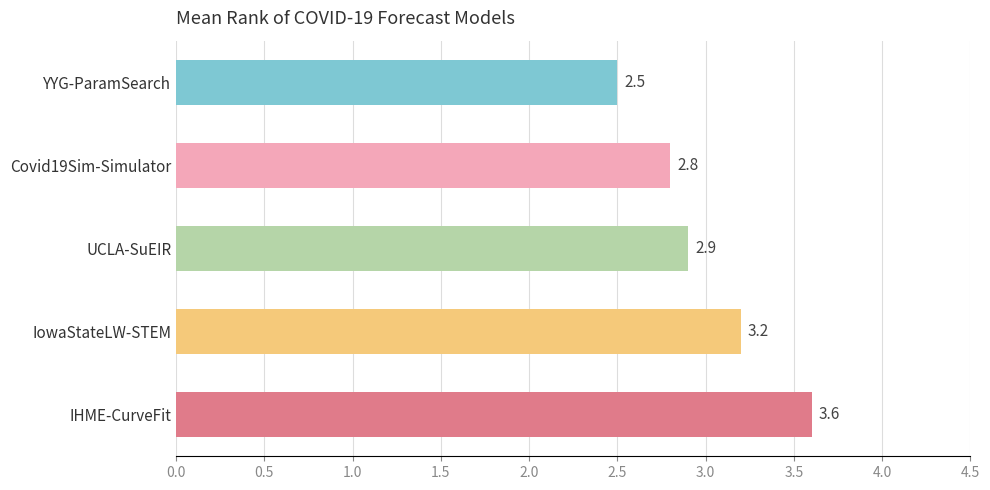

What is the value of the 2nd bar from the top?

2.8